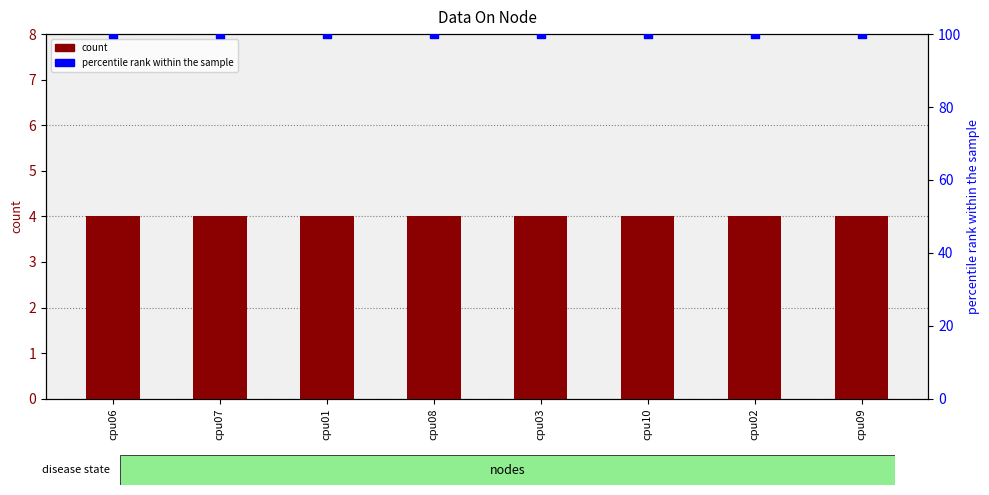

At which category is the sum across all series the highest?

cpu06